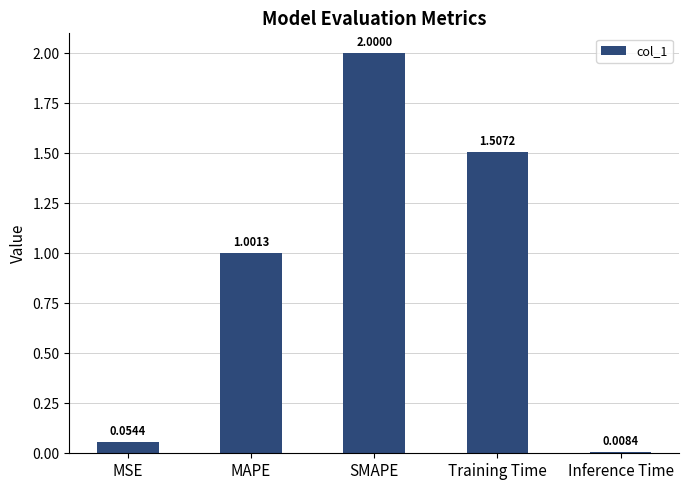

What is the maximum value shown in the chart?

2.0